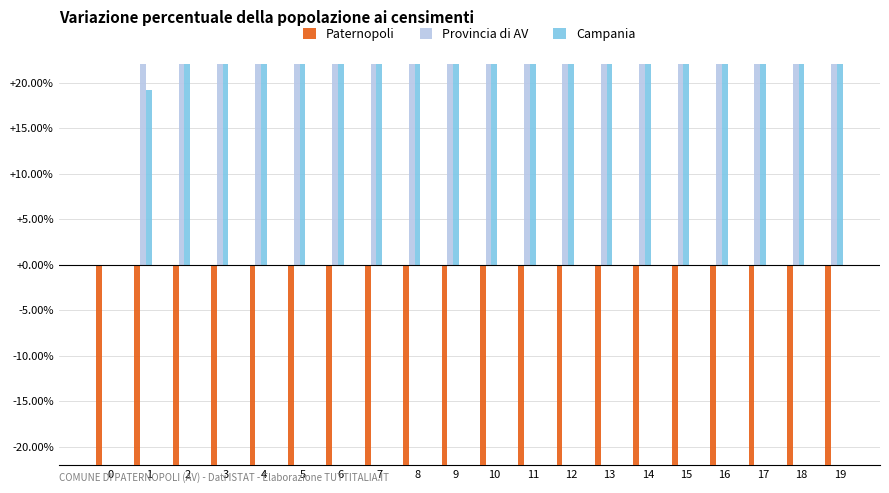

Which series has the largest total across all categories?

Campania